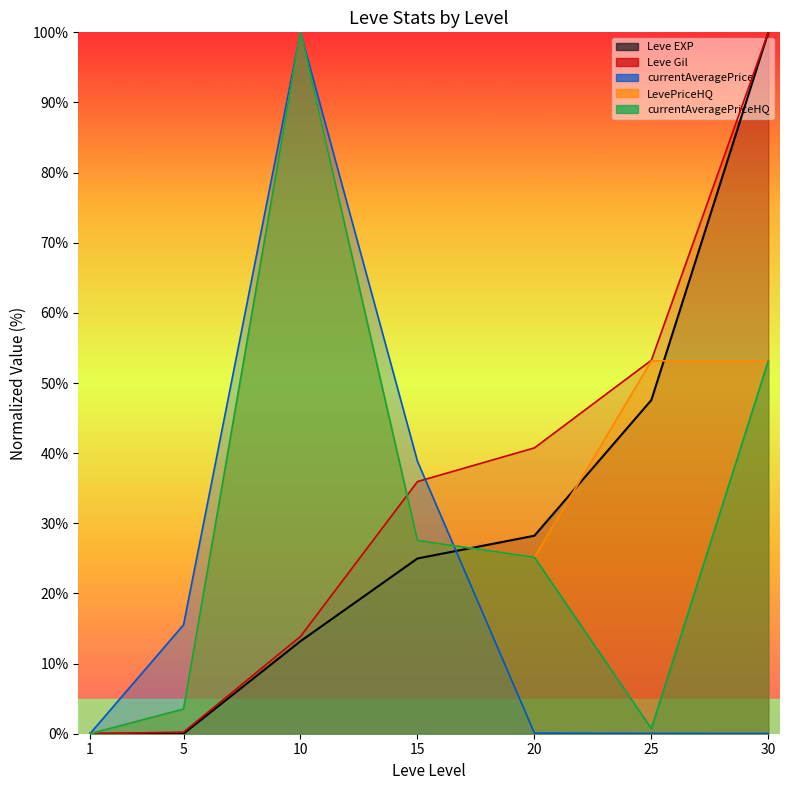

Reading left to right, extract all data points from this chart.

Leve EXP: 1=0.0	5=0.0	10=13.2	15=25.0	20=28.2	25=47.6	30=100.0
Leve Gil: 1=0.0	5=0.2	10=13.9	15=35.9	20=40.8	25=53.3	30=100.0
currentAveragePrice: 1=0.0	5=15.5	10=100.0	15=38.8	20=0.1	25=0.0	30=0.0
LevePriceHQ: 1=0.0	5=3.5	10=100.0	15=27.6	20=25.2	25=53.2	30=53.2
currentAveragePriceHQ: 1=0.0	5=3.5	10=100.0	15=27.6	20=25.2	25=0.7	30=53.2